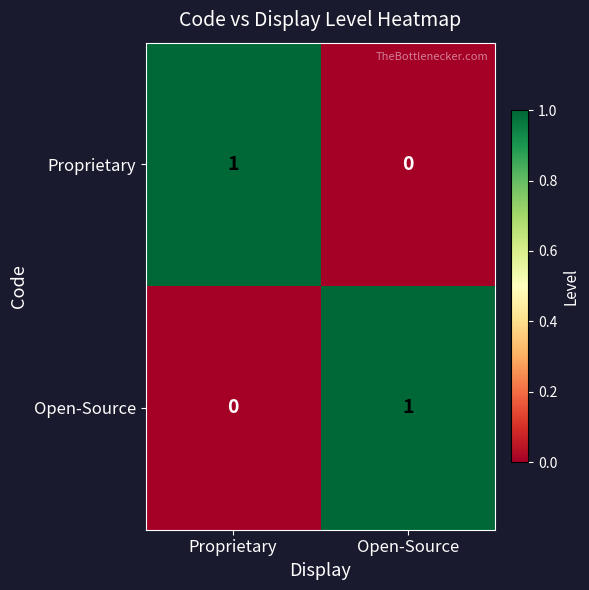

Reading left to right, what are all the values shown in this chart?

Proprietary: Proprietary=1	Open-Source=0
Open-Source: Proprietary=0	Open-Source=1